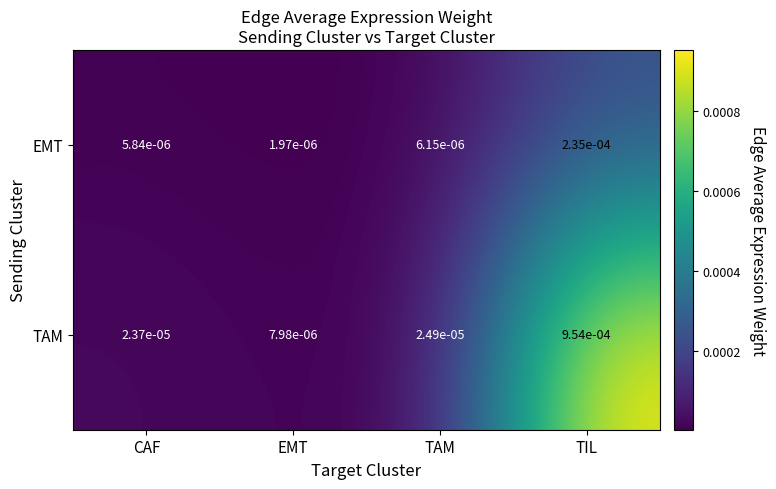

At which category is the sum across all series the highest?

TIL